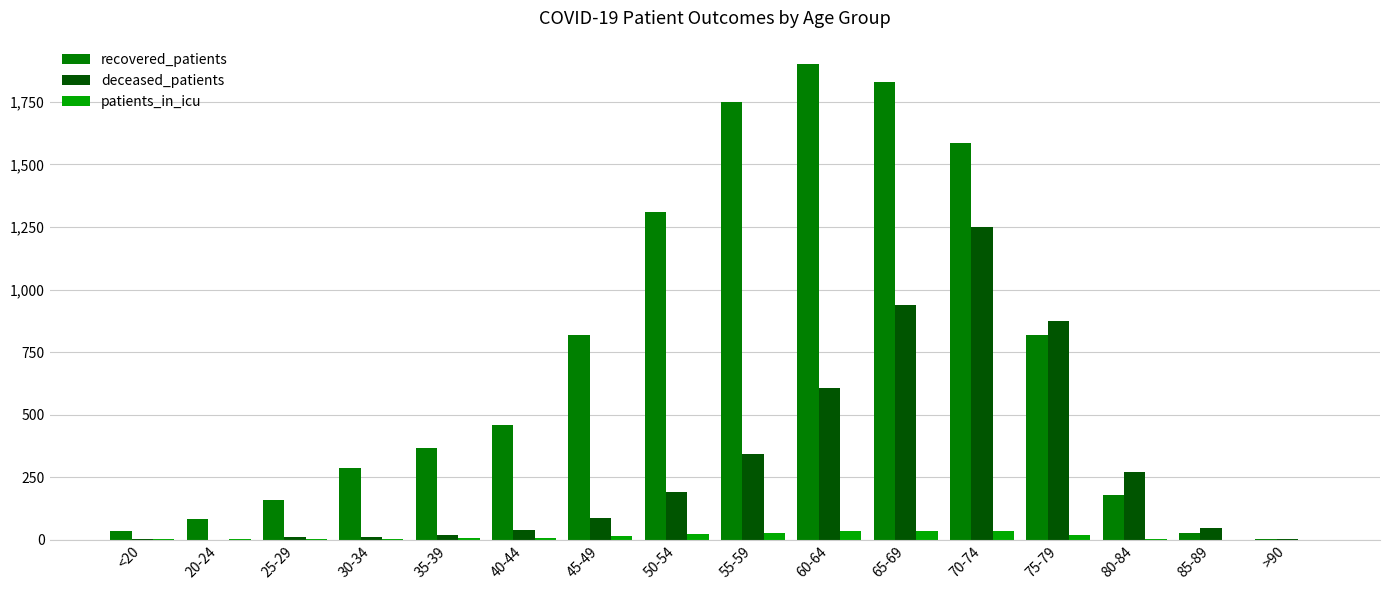

What is the sum of all recovered_patients values?

11610